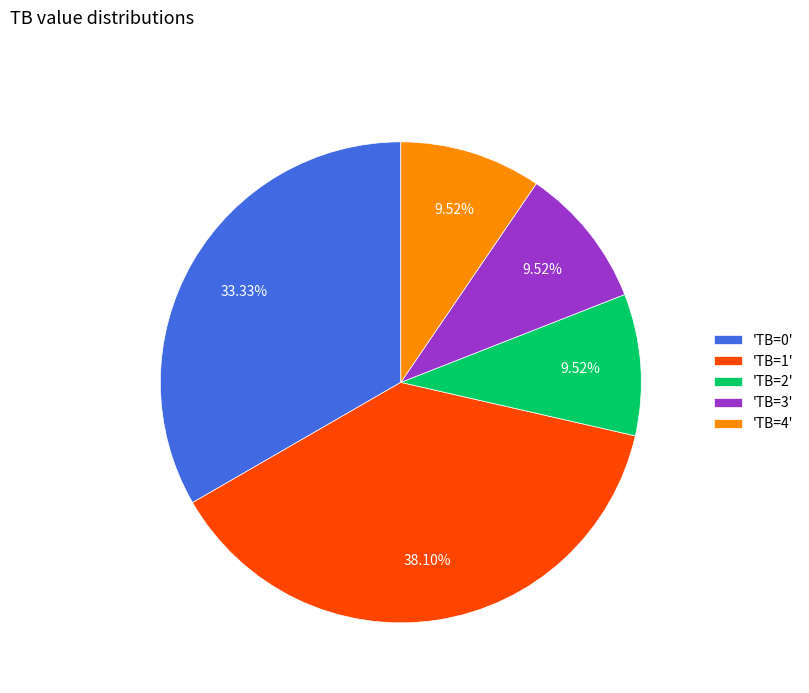

Count the number of slices in the pie.

5